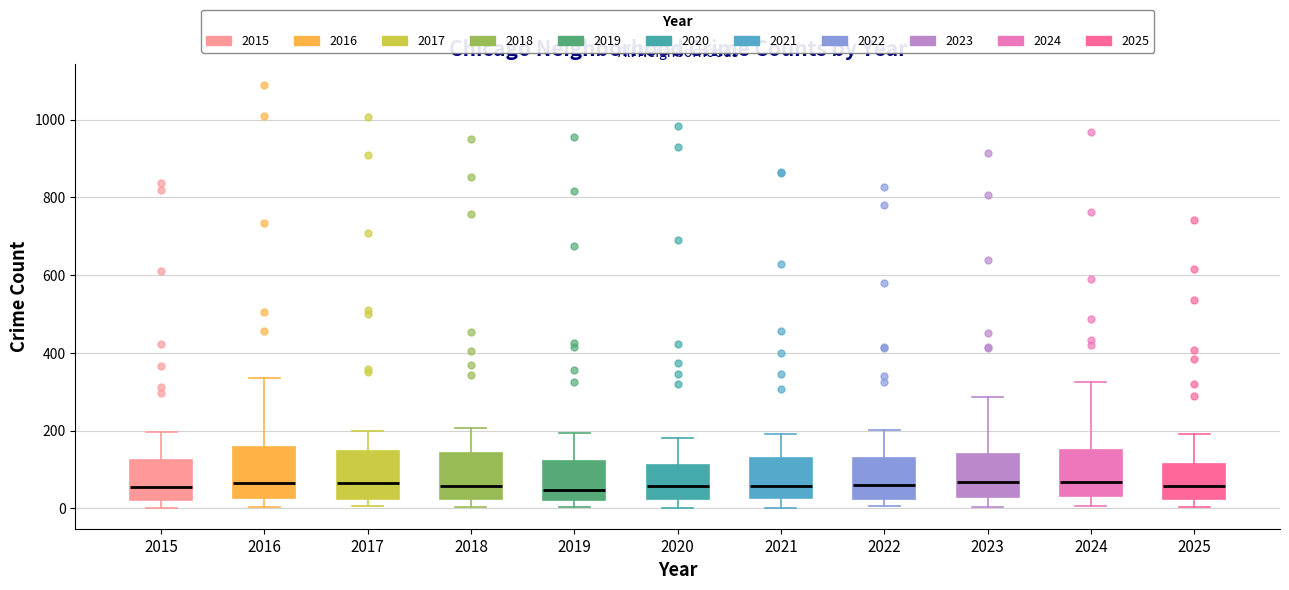

Reading left to right, transcribe this box plot: for each box, give where its median line is, the range the box spans, and where its two whiskers end, as read against the y-axis. The values are not printed on the chart, so give them approximately, as read against the axis.

2015: median 60, box 20 to 120, whiskers 0 to 200
2016: median 60, box 20 to 160, whiskers 0 to 340
2017: median 60, box 20 to 140, whiskers 0 to 200
2018: median 60, box 20 to 140, whiskers 0 to 200
2019: median 40, box 20 to 120, whiskers 0 to 200
2020: median 60, box 20 to 120, whiskers 0 to 180
2021: median 60, box 20 to 120, whiskers 0 to 200
2022: median 60, box 20 to 140, whiskers 0 to 200
2023: median 60, box 20 to 140, whiskers 0 to 280
2024: median 60, box 40 to 160, whiskers 0 to 320
2025: median 60, box 20 to 120, whiskers 0 to 200